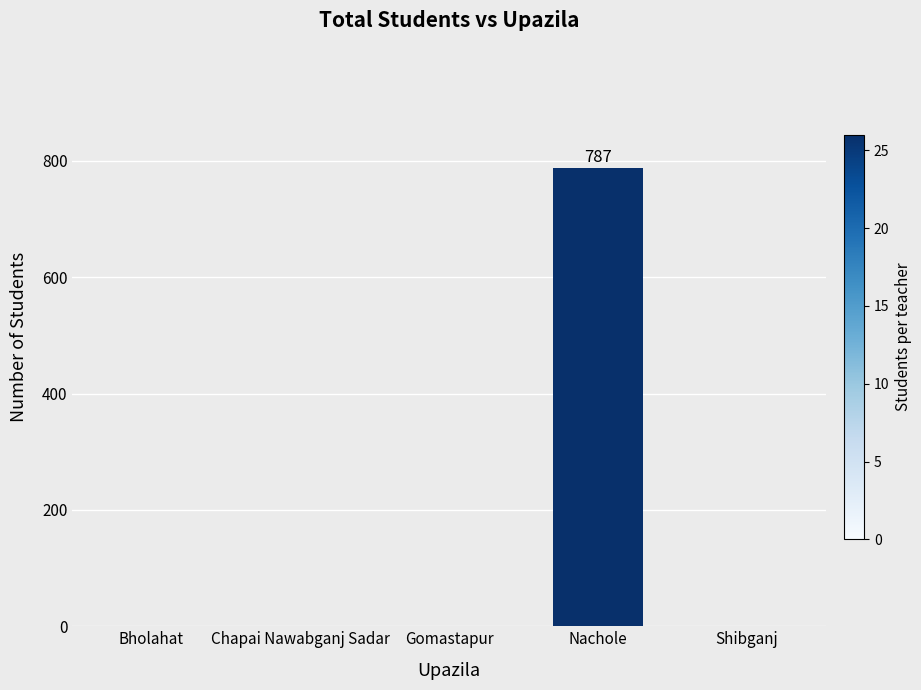

What is the maximum value shown in the chart?

787